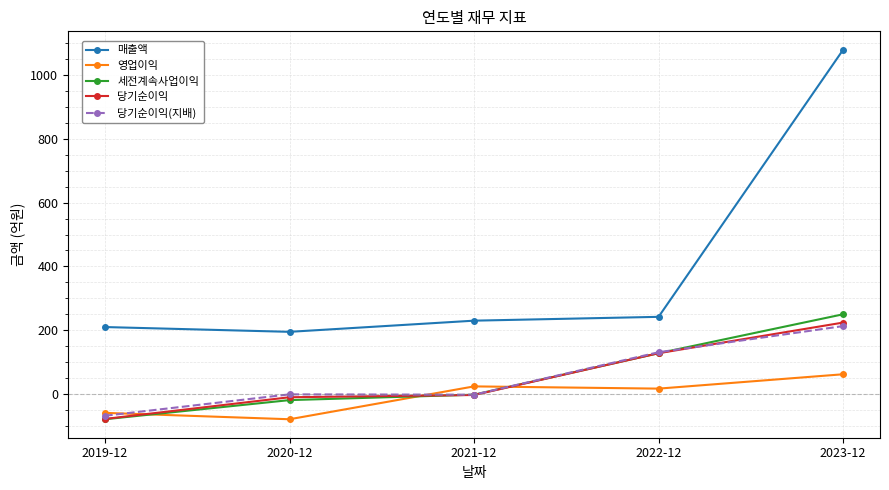

Where does the 당기순이익(지배) series first go above -1?

2022-12